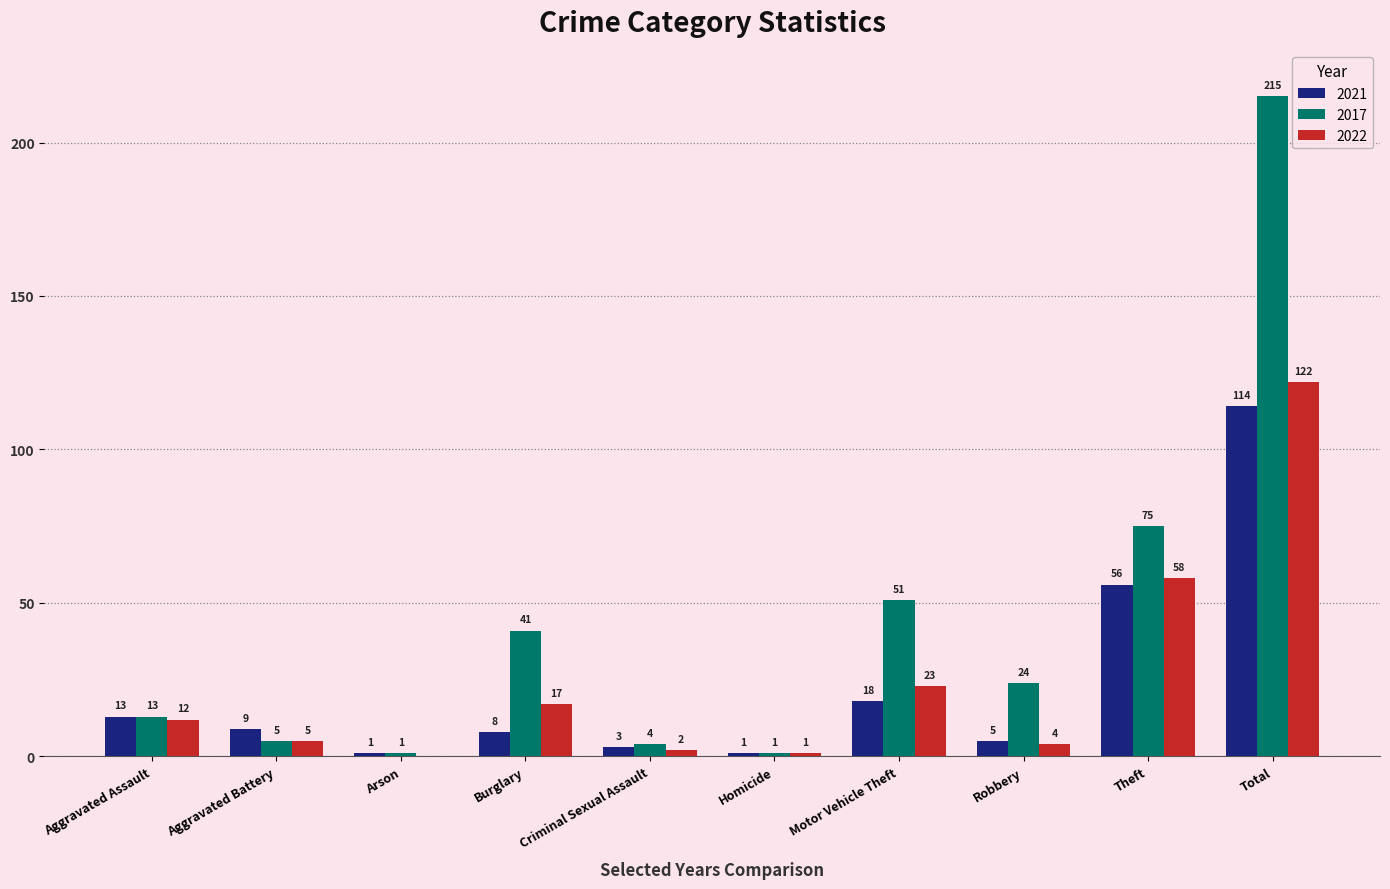

Which series has the largest range (max minus min)?

2017